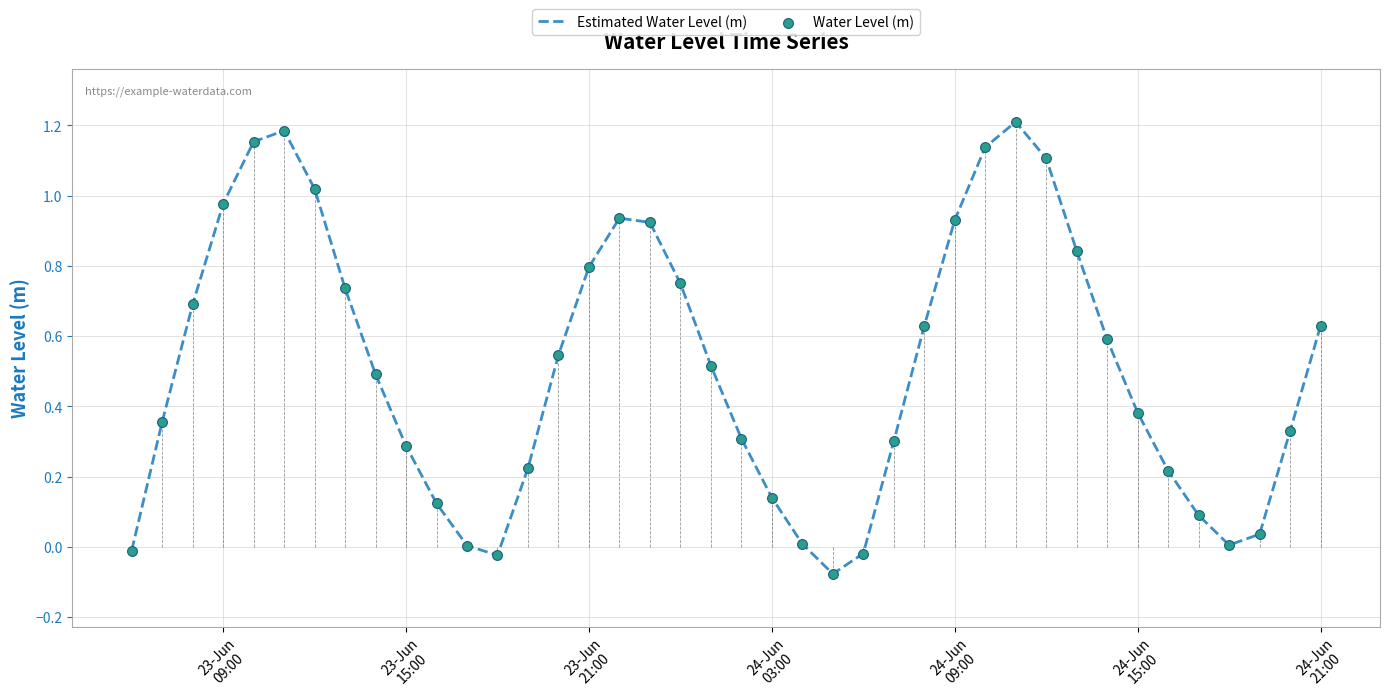

What is the difference between the maximum and minimum values?

1.3